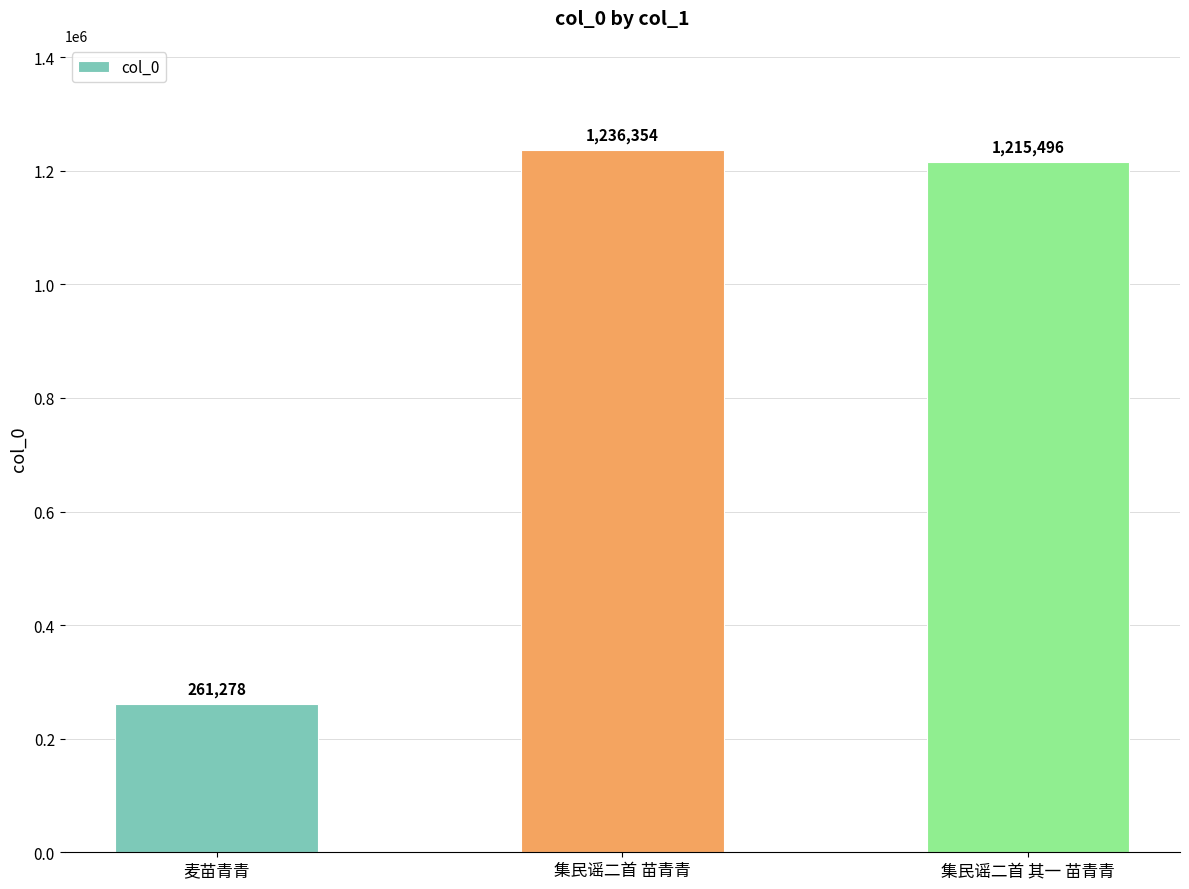

True or false: the data shows 158668 at 麦苗青青.

False